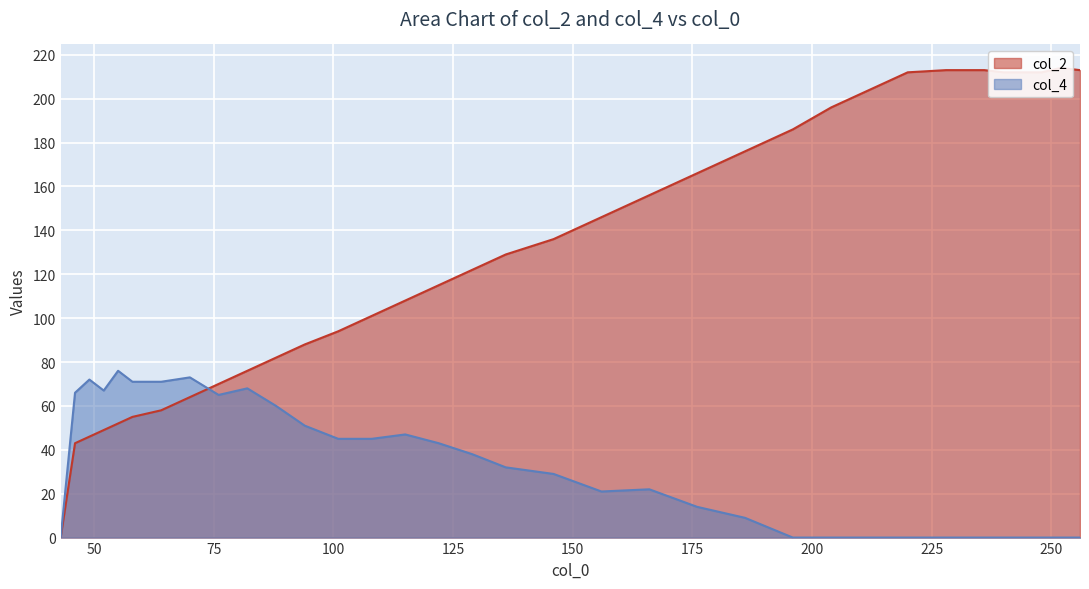

List the labels in order of col_4 value, largest first.

55, 70, 49, 58, 64, 82, 52, 46, 76, 88, 94, 115, 101, 108, 122, 129, 136, 146, 166, 156, 176, 186, 43, 196, 204, 212, 220, 228, 236, 240, 244, 248, 252, 256